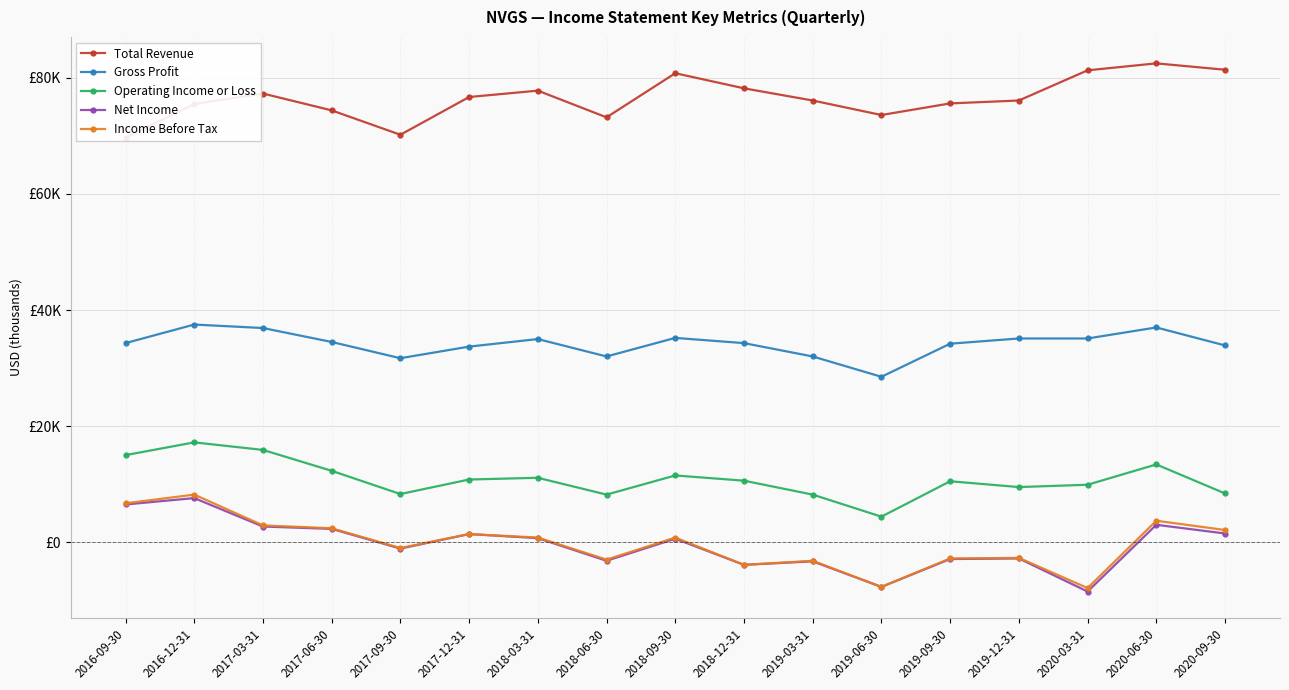

Rank the series by their maximum value, from highest to lowest.

Total Revenue, Gross Profit, Operating Income or Loss, Income Before Tax, Net Income